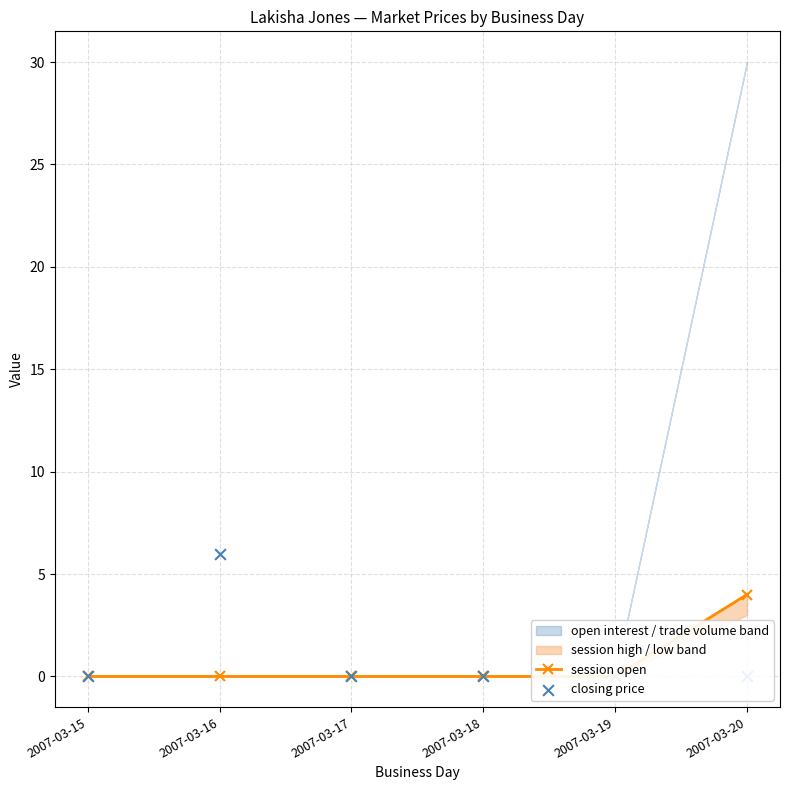

At which category is the sum across all series the highest?

2007-03-16